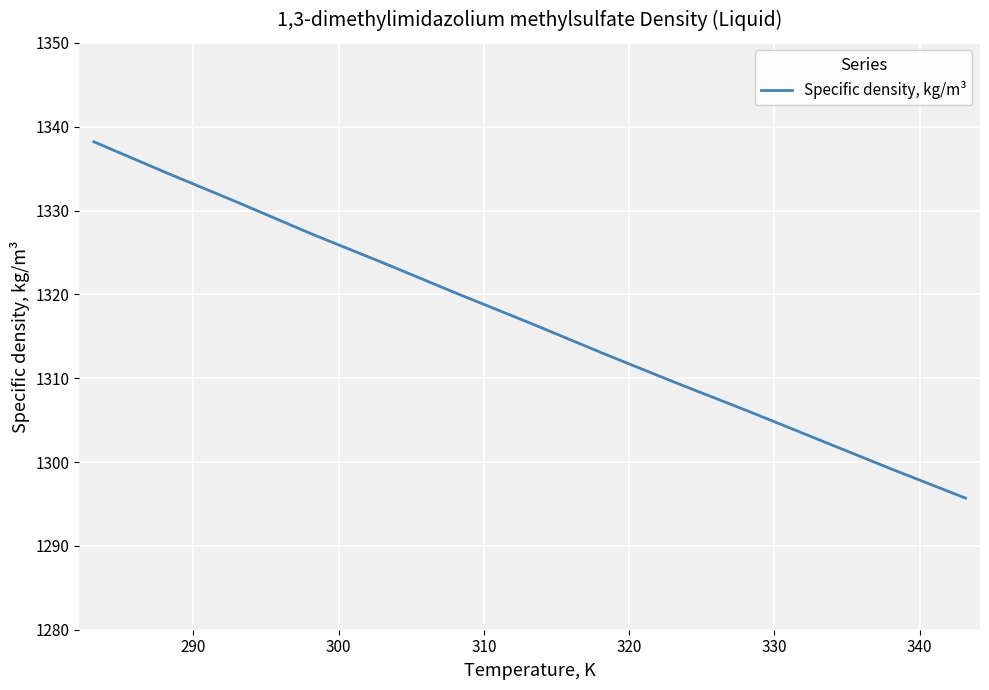

What is the difference between the maximum and minimum values?

42.5